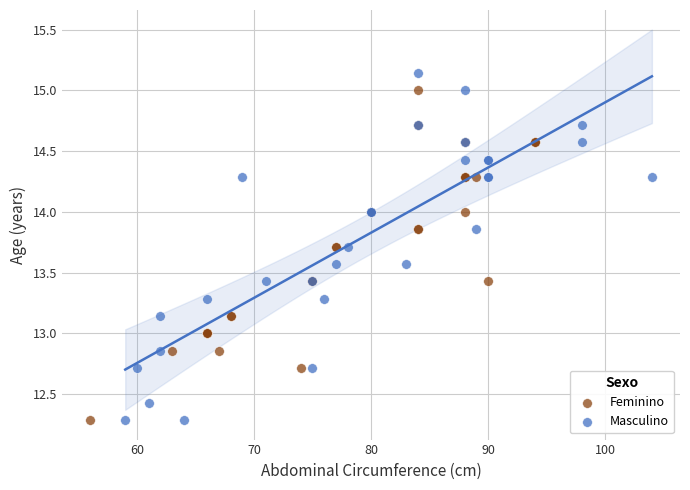

Which series reaches the maximum Y coordinate?

Masculino